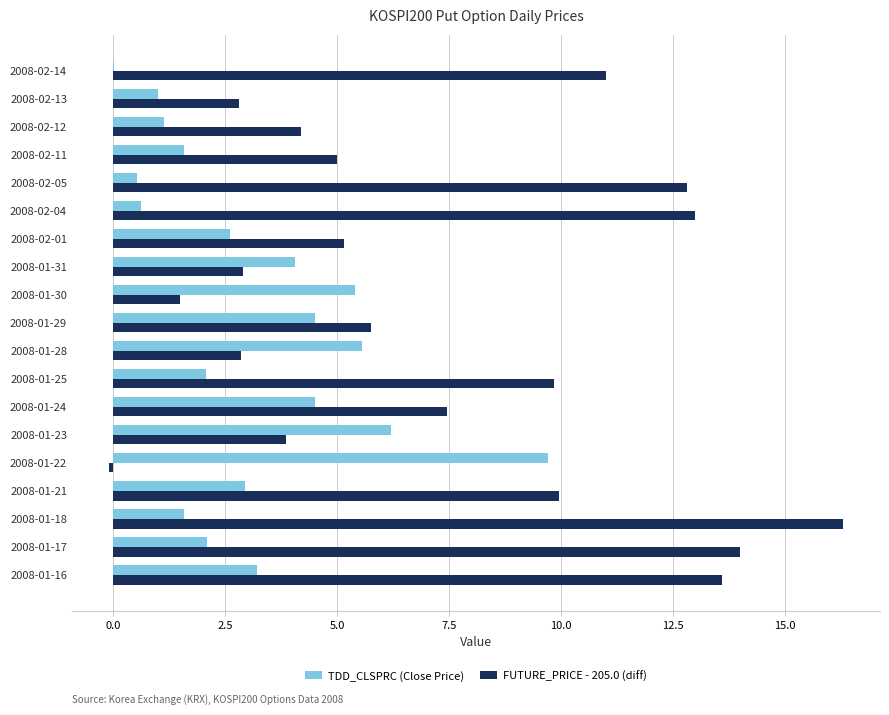

Between 2008-01-23 and 2008-01-31, which series saw the biggest shift?

TDD_CLSPRC (Close Price)